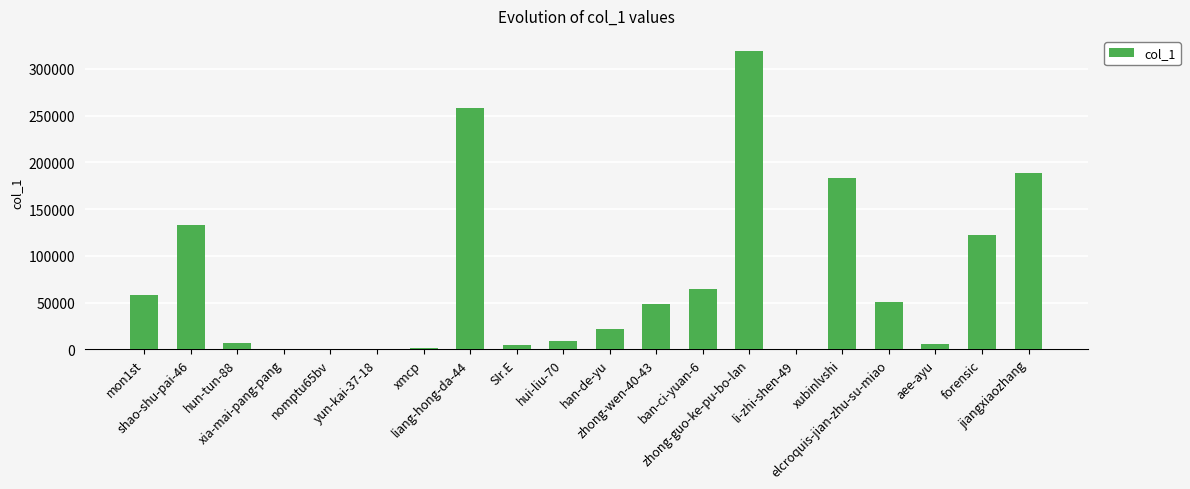

What is the greatest value displayed?

319171